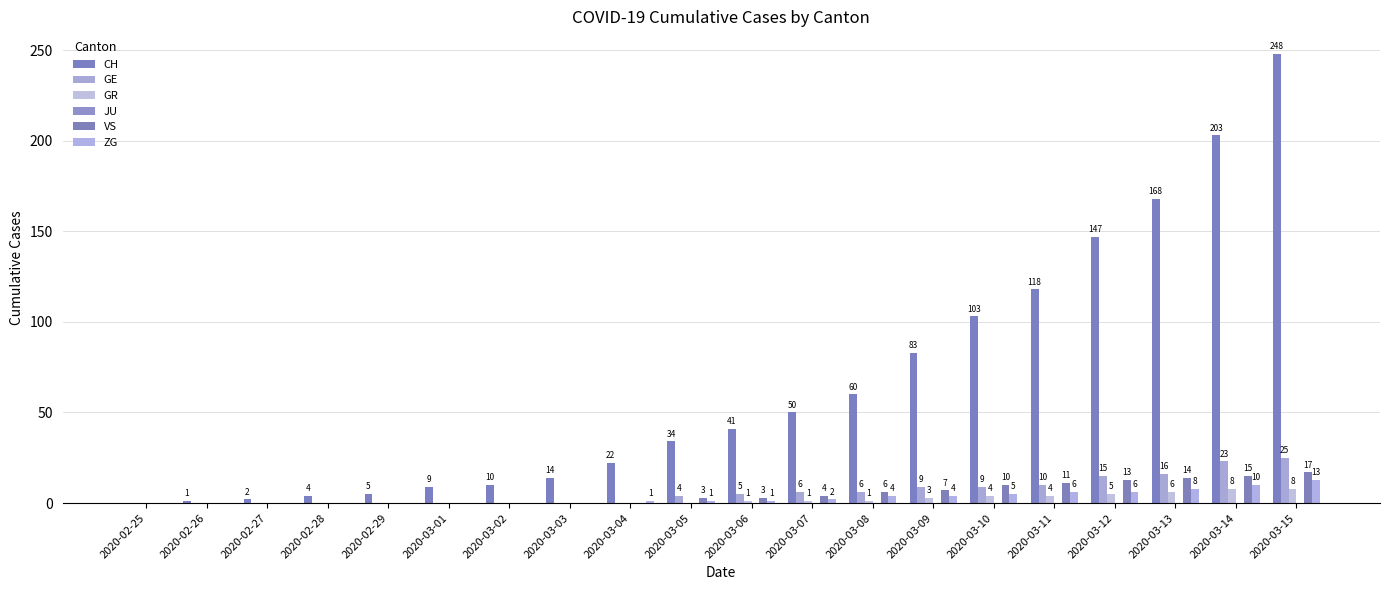

What is the spread (max minus min) of values at 2020-03-03?

14